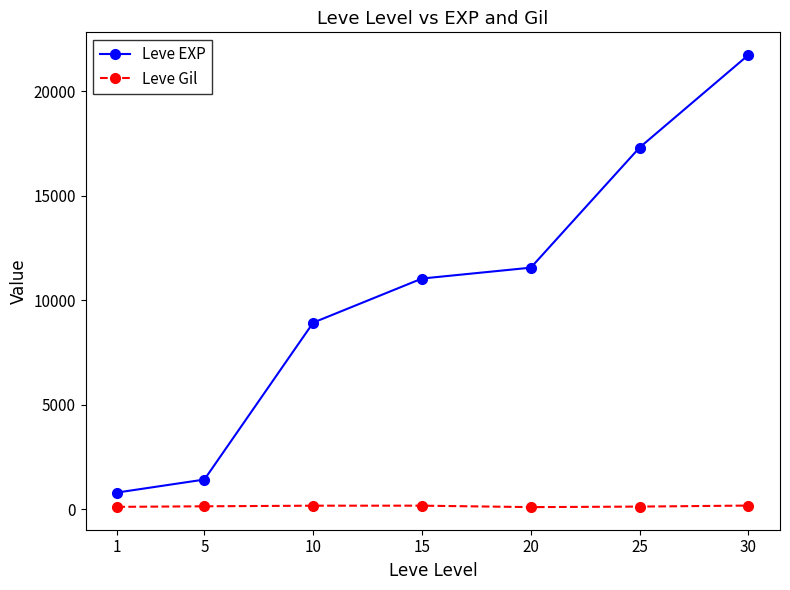

Which label corresponds to the largest value in the chart?

30